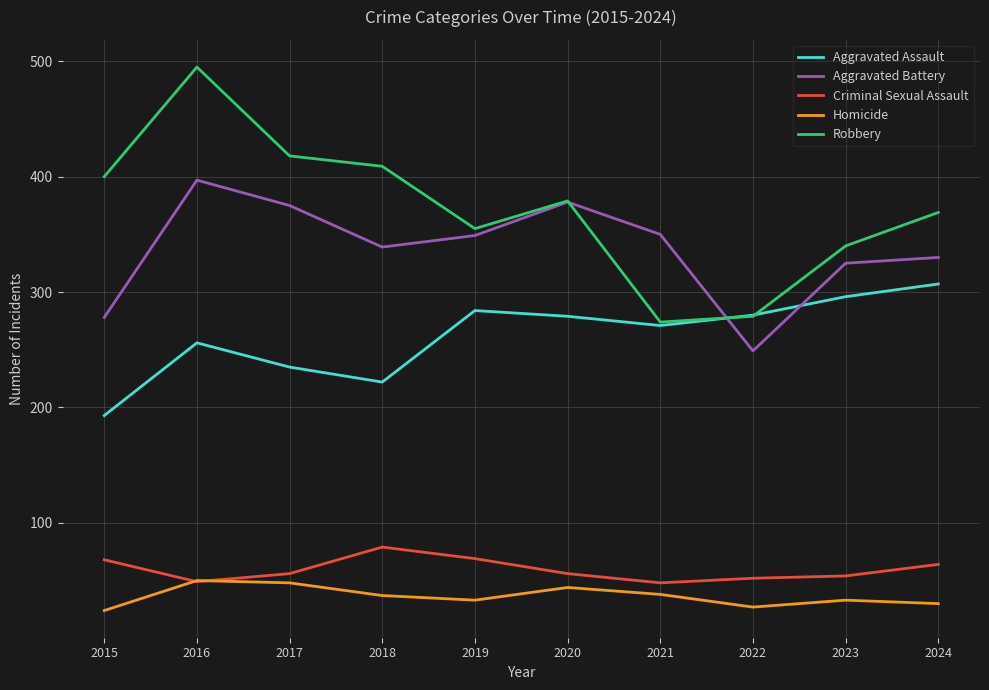

True or false: Homicide and Aggravated Assault cross at least once.

False